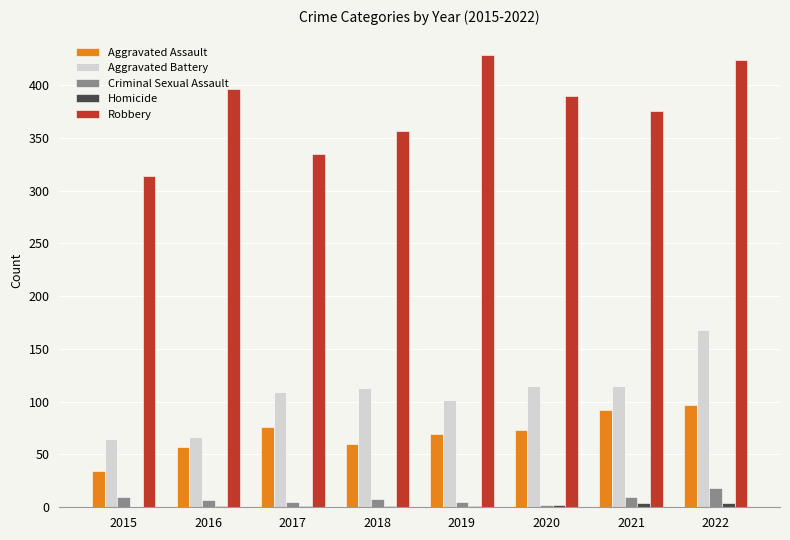

Which series has the largest total across all categories?

Robbery